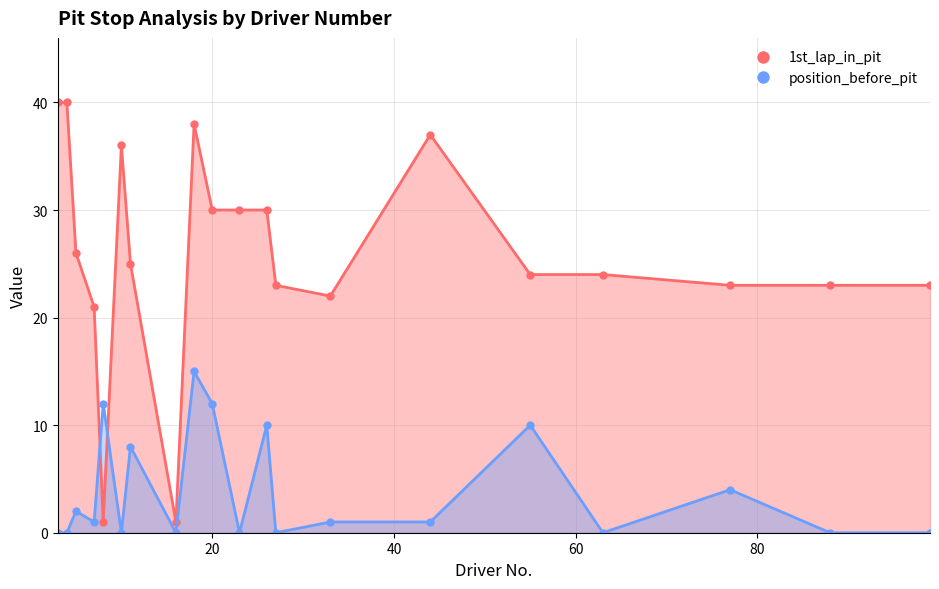

The position_before_pit series shows 0 at 99. True or false?

True